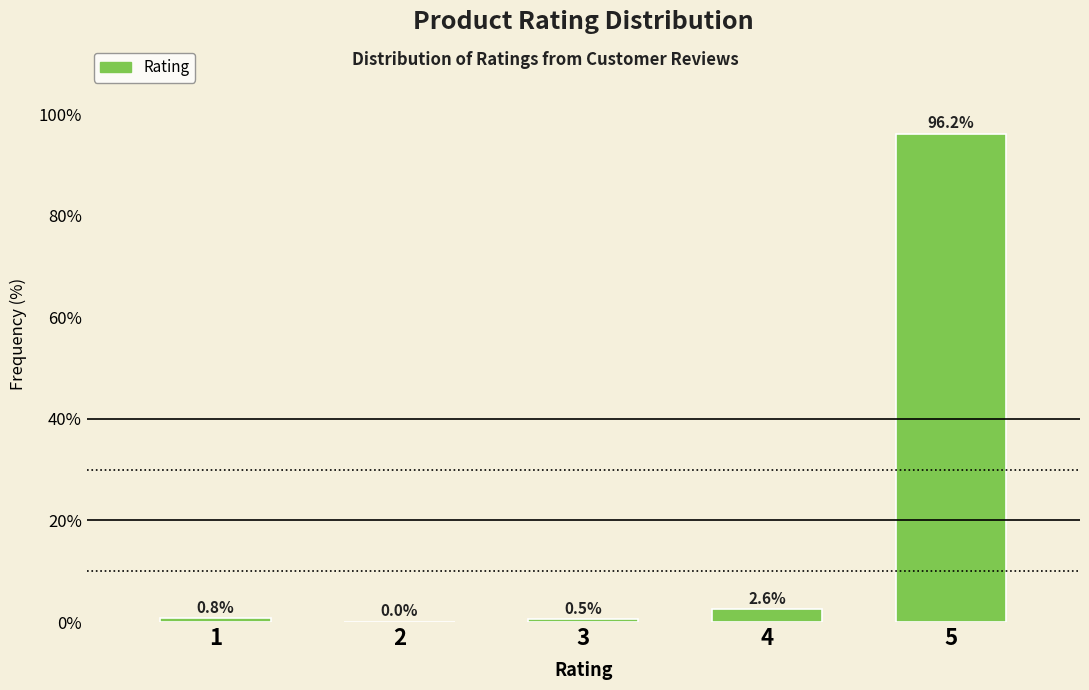

Reading left to right, extract all data points from this chart.

1=0.8	2=0.0	3=0.5	4=2.6	5=96.2